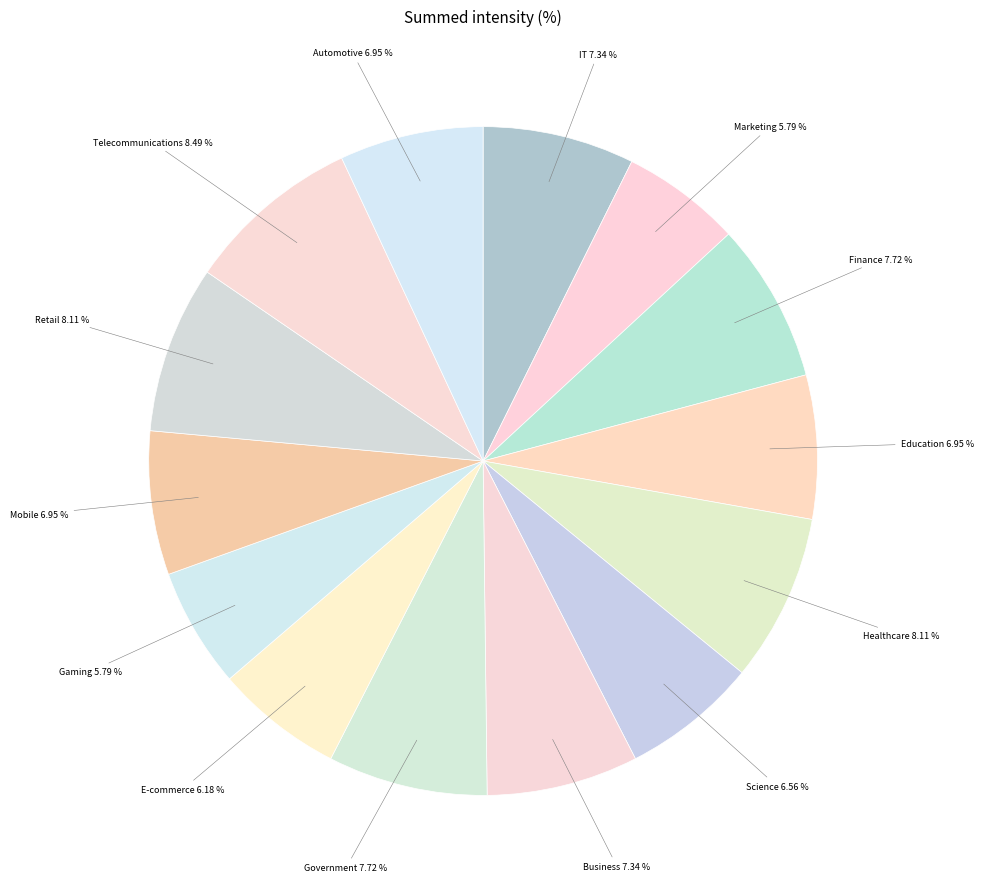

Which slice is the largest?

Telecommunications